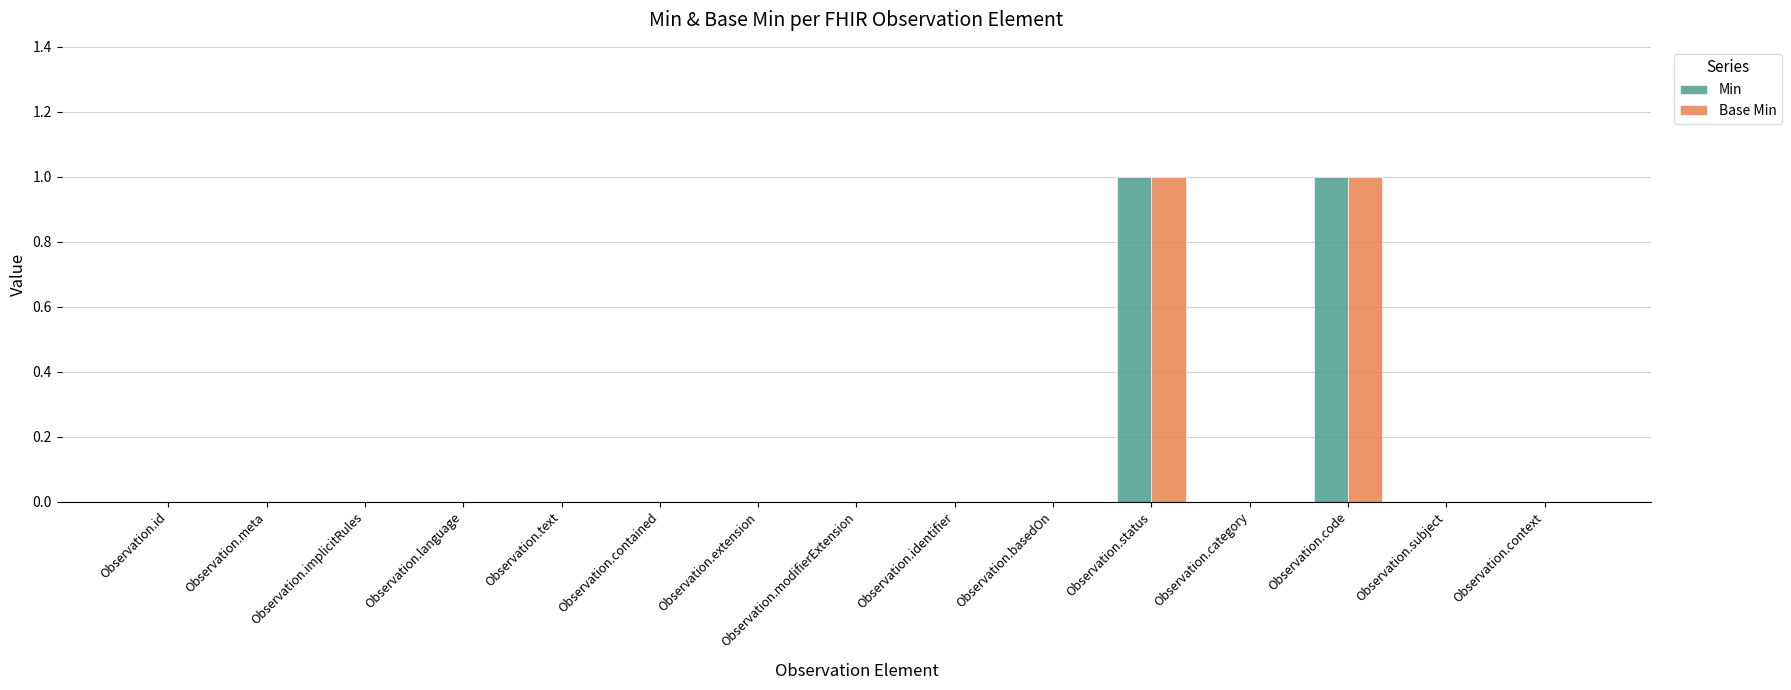

True or false: Min has a value of 1 at Observation.code.

True